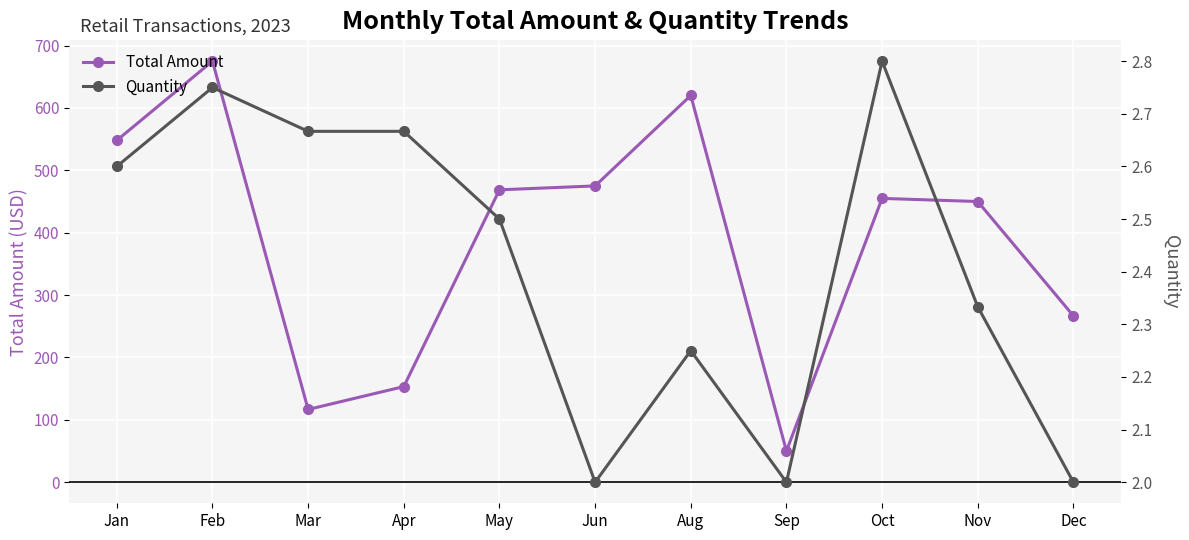

At which category is the sum across all series the highest?

Feb